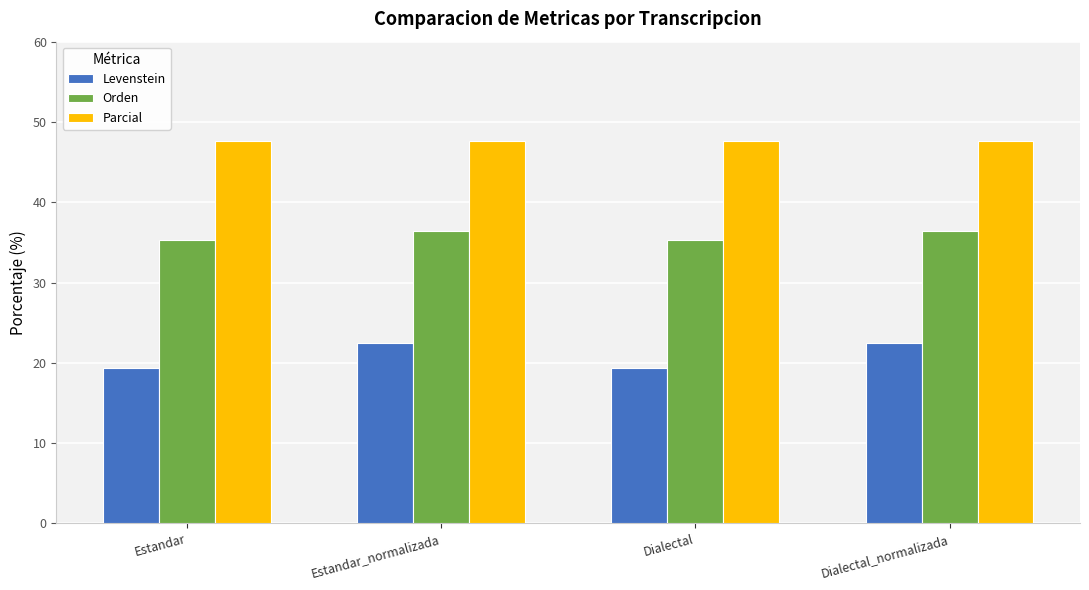

What is the spread (max minus min) of values at Estandar_normalizada?

25.2